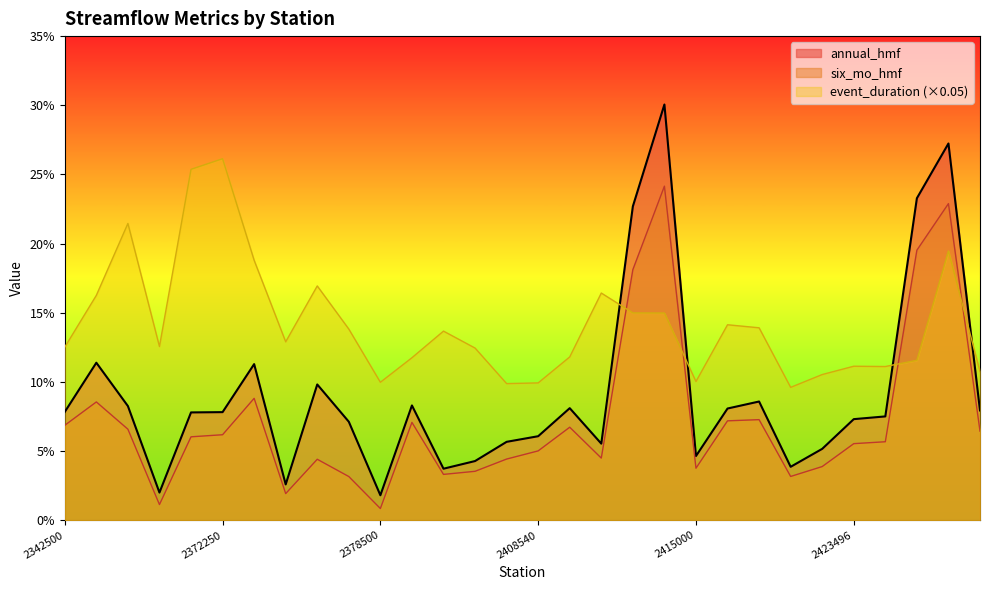

At which category does the chart reach its peak across all series?

2414715